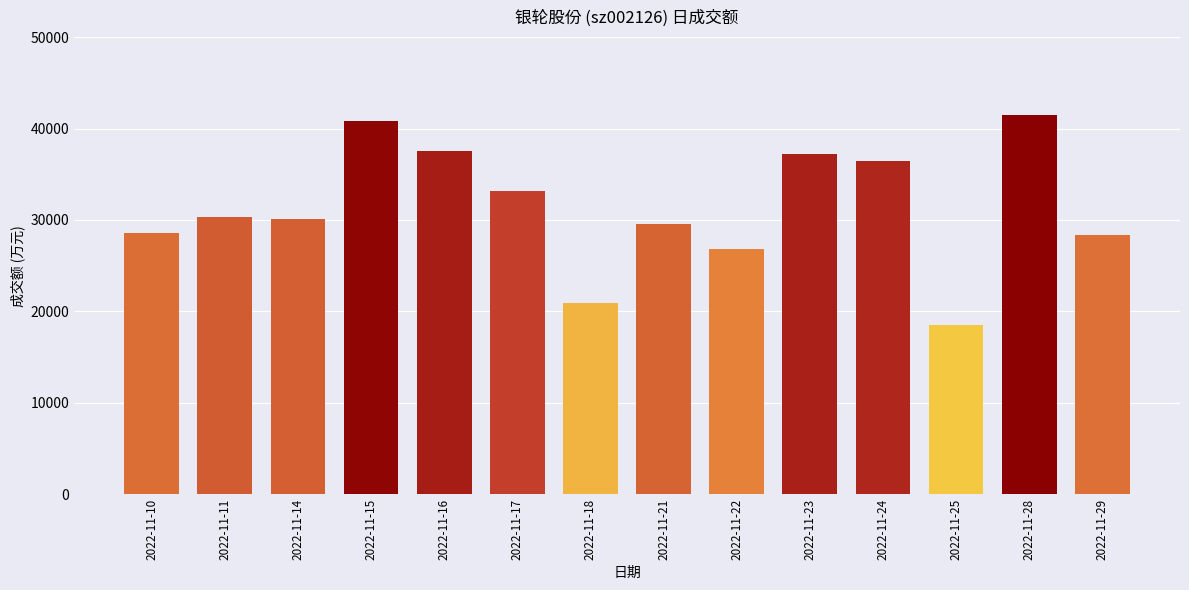

Is it true that the value at 2022-11-15 is 16378?

False